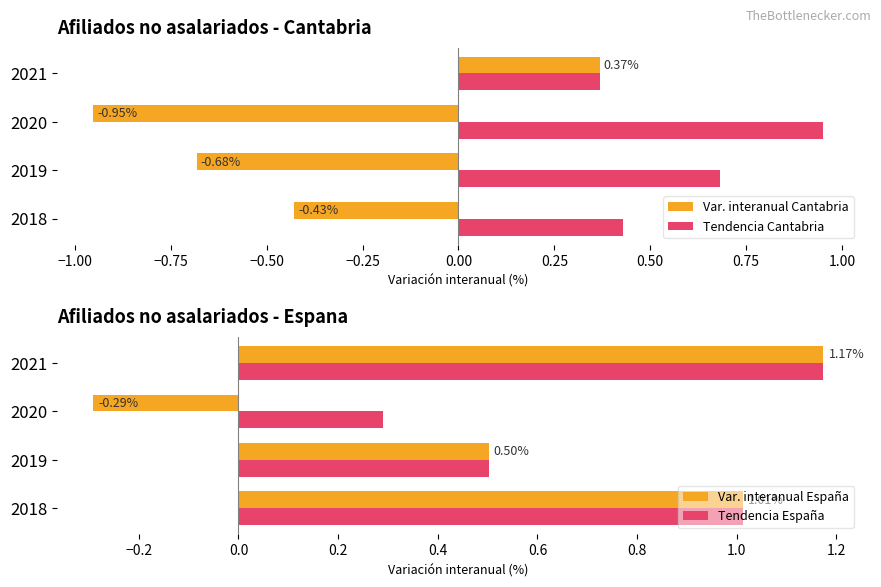

Is it true that Tendencia España equals 1.5 at 2018?

False